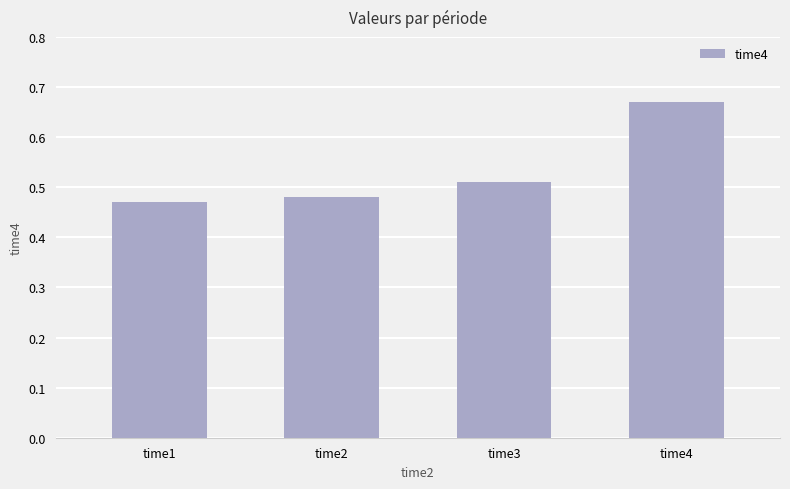

How many values are between 0 and 1?

4